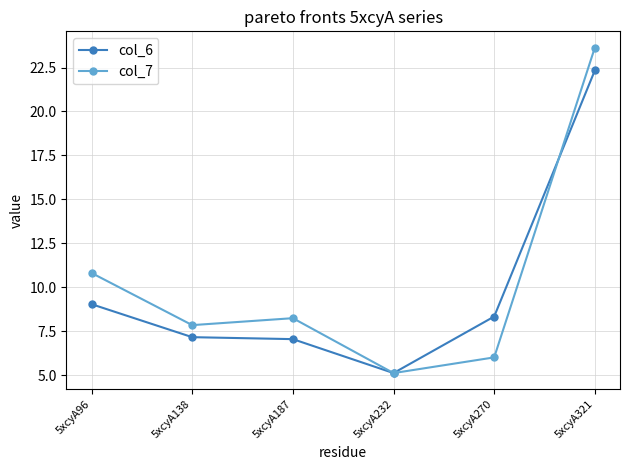

Does the chart have visible grid lines?

Yes